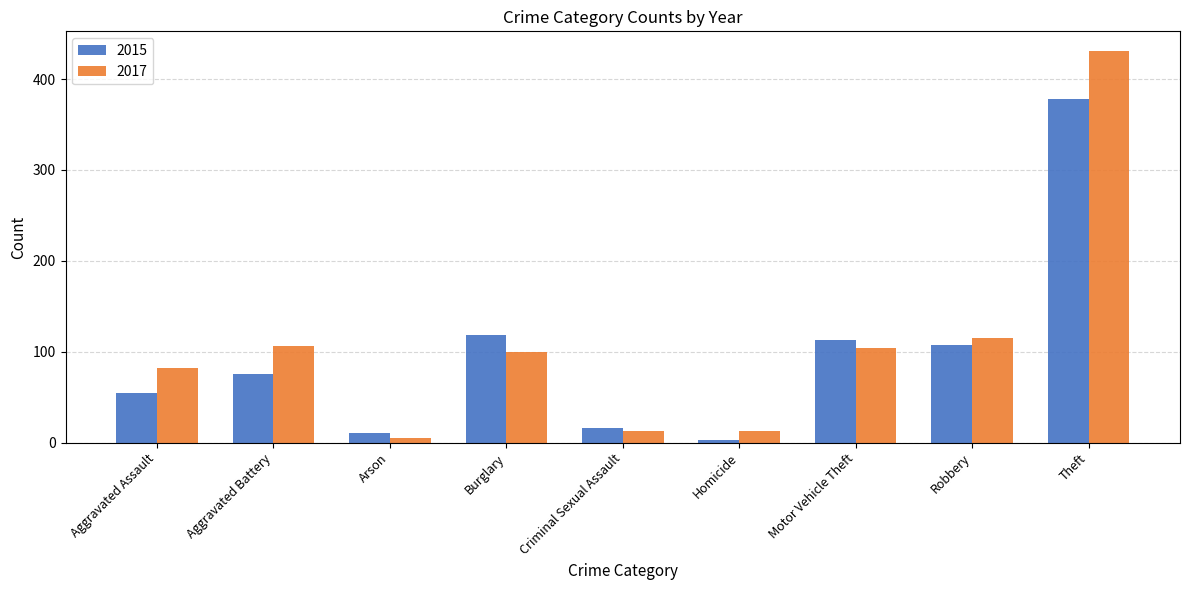

List the labels in order of 2015 value, smallest first.

Homicide, Arson, Criminal Sexual Assault, Aggravated Assault, Aggravated Battery, Robbery, Motor Vehicle Theft, Burglary, Theft